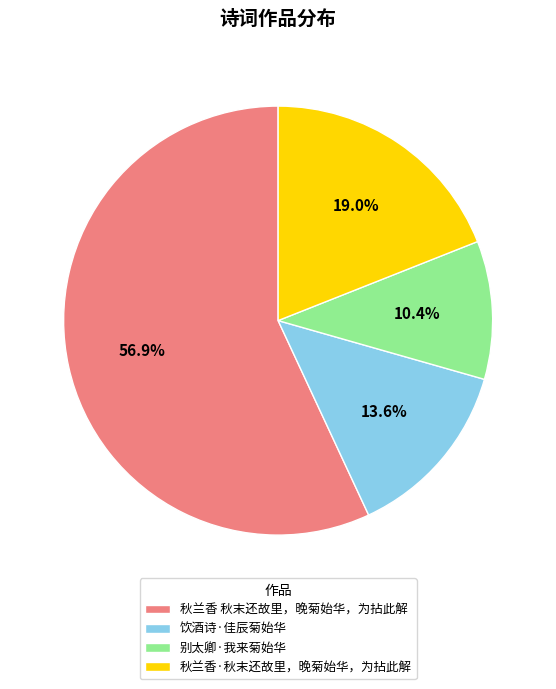

Approximately how many times larger is the value at 饮酒诗·佳辰菊始华 compared to 秋兰香·秋末还故里，晚菊始华，为拈此解?

0.7